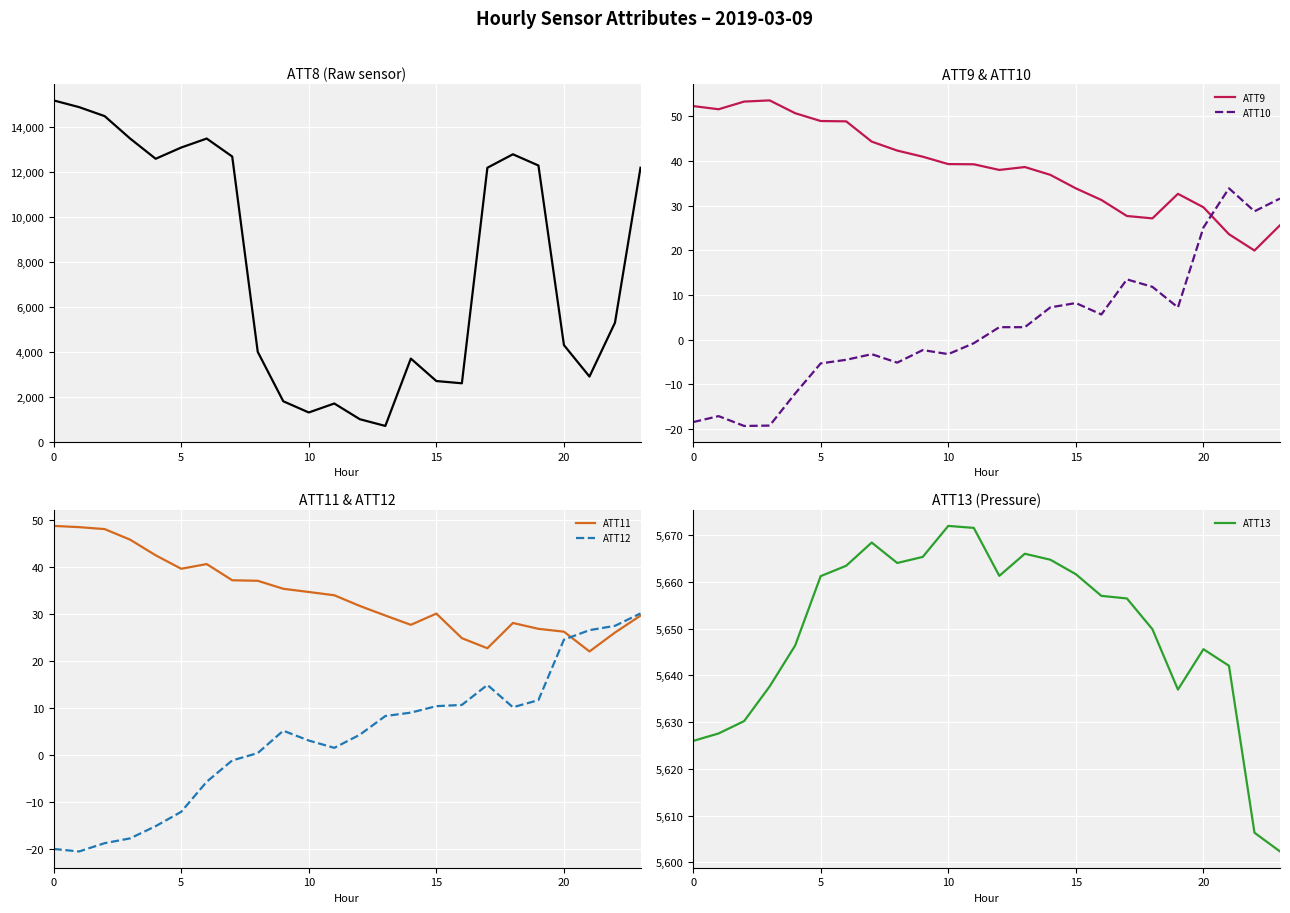

What is the difference between the maximum and minimum values in the ATT12 series?

50.6